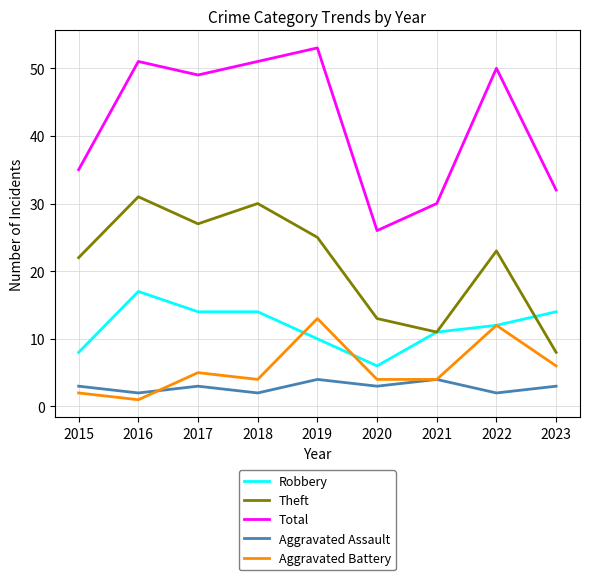

Between 2016 and 2019, which series saw the biggest shift?

Aggravated Battery